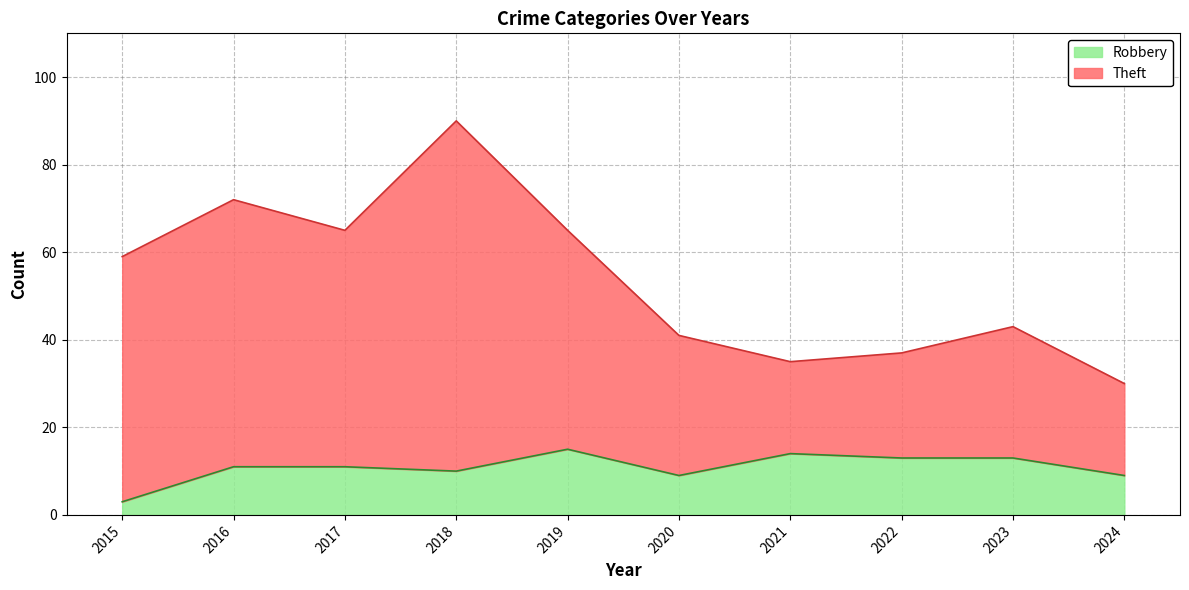

Does the chart display data point markers on the line(s)?

No